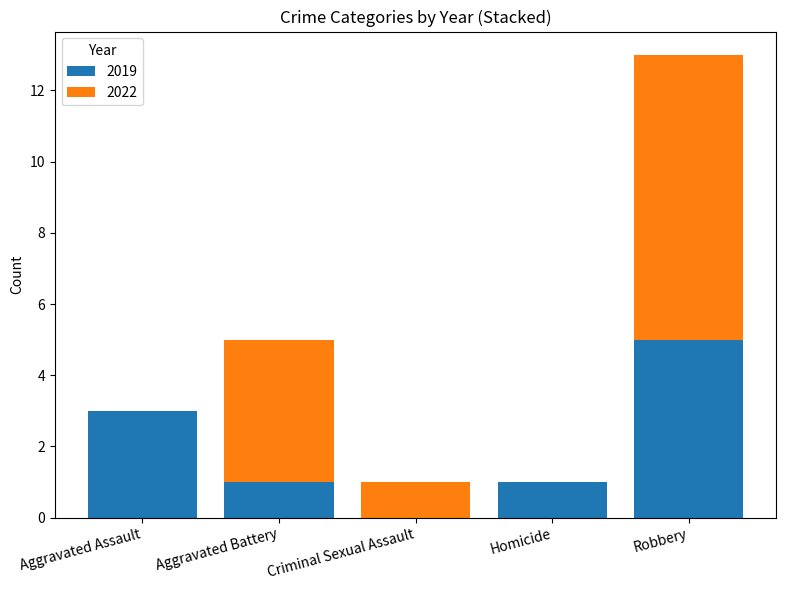

Is it true that 2019 equals 1 at Homicide?

True